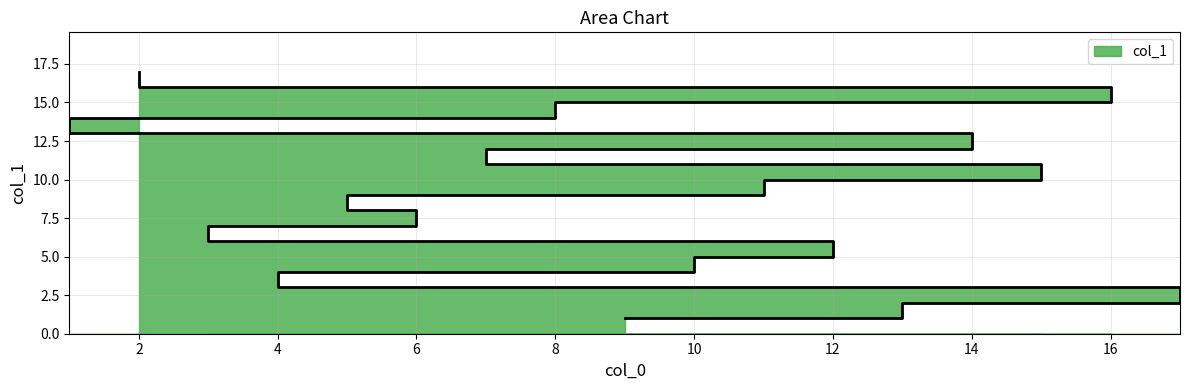

Reading left to right, what are all the values shown in this chart?

1	2	3	4	5	6	7	8	9	10	11	12	13	14	15	16	17